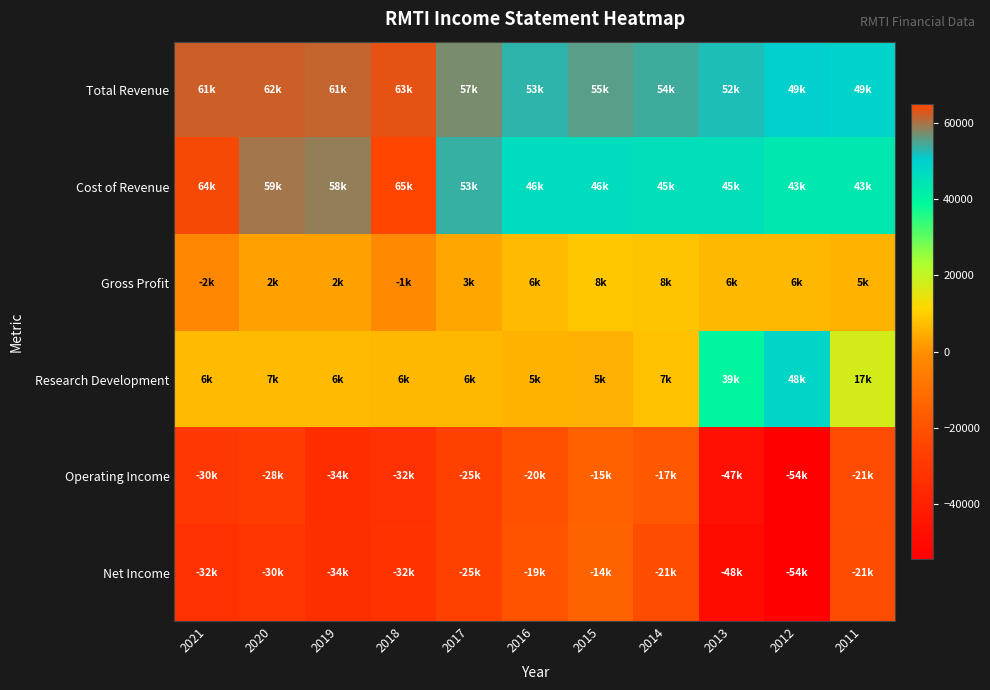

Which label corresponds to the smallest value in the chart?

2012